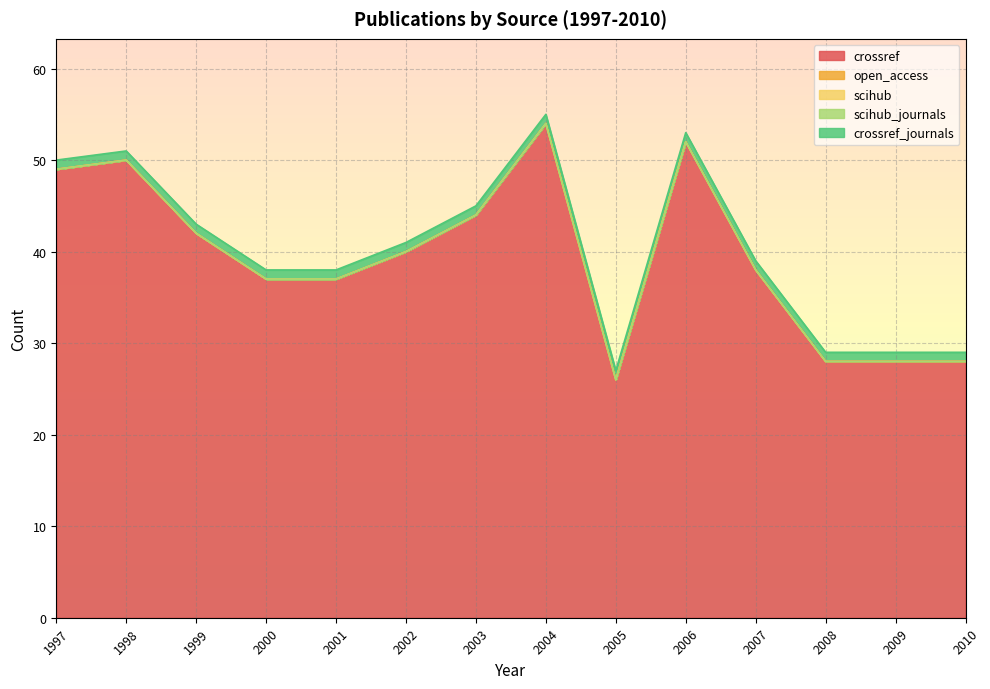

Does the chart display data point markers on the line(s)?

No